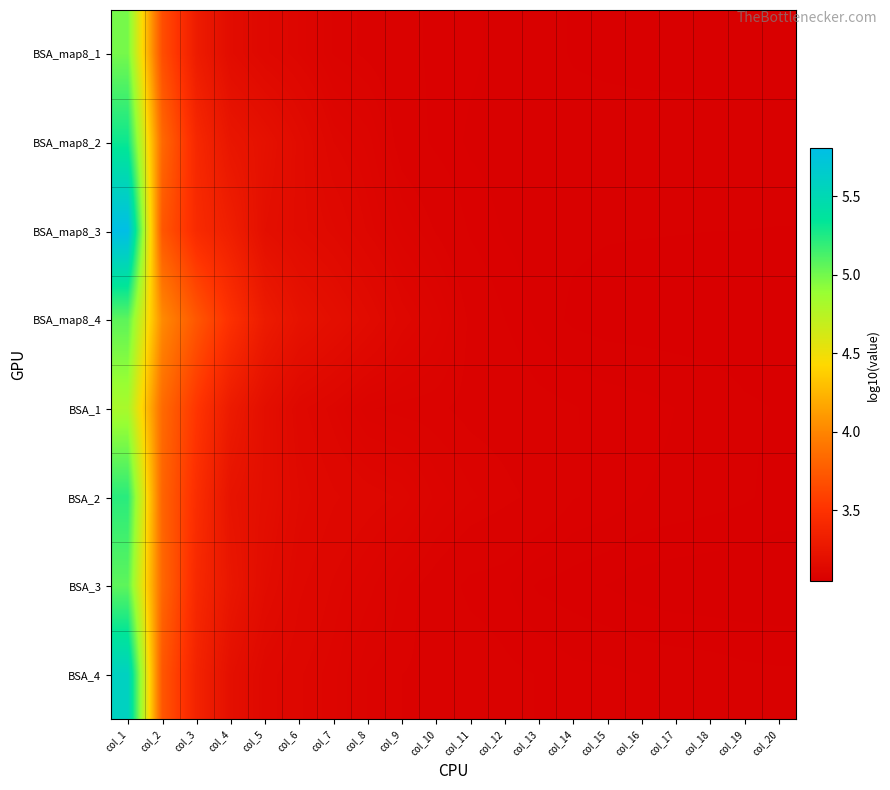

Reading right to left, list all the values displayed in this chart.

BSA_map8_1: col_20=3.1	col_19=3.1	col_18=3.1	col_17=3.1	col_16=3.1	col_15=3.1	col_14=3.1	col_13=3.1	col_12=3.1	col_11=3.1	col_10=3.1	col_9=3.1	col_8=3.1	col_7=3.1	col_6=3.1	col_5=3.1	col_4=3.2	col_3=3.3	col_2=3.7	col_1=5.0
BSA_map8_2: col_20=3.1	col_19=3.1	col_18=3.1	col_17=3.1	col_16=3.1	col_15=3.1	col_14=3.1	col_13=3.1	col_12=3.1	col_11=3.1	col_10=3.1	col_9=3.1	col_8=3.1	col_7=3.1	col_6=3.2	col_5=3.2	col_4=3.2	col_3=3.4	col_2=3.8	col_1=5.3
BSA_map8_3: col_20=3.1	col_19=3.1	col_18=3.1	col_17=3.1	col_16=3.1	col_15=3.1	col_14=3.1	col_13=3.1	col_12=3.1	col_11=3.1	col_10=3.1	col_9=3.1	col_8=3.1	col_7=3.1	col_6=3.2	col_5=3.2	col_4=3.3	col_3=3.4	col_2=3.7	col_1=5.8
BSA_map8_4: col_20=3.1	col_19=3.1	col_18=3.1	col_17=3.1	col_16=3.1	col_15=3.1	col_14=3.1	col_13=3.1	col_12=3.1	col_11=3.1	col_10=3.1	col_9=3.1	col_8=3.2	col_7=3.2	col_6=3.2	col_5=3.3	col_4=3.5	col_3=3.7	col_2=4.0	col_1=5.1
BSA_1: col_20=3.1	col_19=3.1	col_18=3.1	col_17=3.1	col_16=3.1	col_15=3.1	col_14=3.1	col_13=3.1	col_12=3.1	col_11=3.1	col_10=3.1	col_9=3.1	col_8=3.1	col_7=3.1	col_6=3.1	col_5=3.2	col_4=3.3	col_3=3.5	col_2=3.8	col_1=4.8
BSA_2: col_20=3.1	col_19=3.1	col_18=3.1	col_17=3.1	col_16=3.1	col_15=3.1	col_14=3.1	col_13=3.1	col_12=3.1	col_11=3.1	col_10=3.1	col_9=3.1	col_8=3.1	col_7=3.1	col_6=3.1	col_5=3.2	col_4=3.2	col_3=3.5	col_2=3.8	col_1=5.2
BSA_3: col_20=3.0	col_19=3.0	col_18=3.0	col_17=3.0	col_16=3.0	col_15=3.1	col_14=3.1	col_13=3.1	col_12=3.1	col_11=3.1	col_10=3.1	col_9=3.1	col_8=3.1	col_7=3.1	col_6=3.1	col_5=3.2	col_4=3.3	col_3=3.4	col_2=3.8	col_1=5.1
BSA_4: col_20=3.1	col_19=3.1	col_18=3.1	col_17=3.1	col_16=3.1	col_15=3.1	col_14=3.1	col_13=3.1	col_12=3.1	col_11=3.1	col_10=3.1	col_9=3.1	col_8=3.1	col_7=3.1	col_6=3.1	col_5=3.1	col_4=3.2	col_3=3.4	col_2=3.7	col_1=5.6